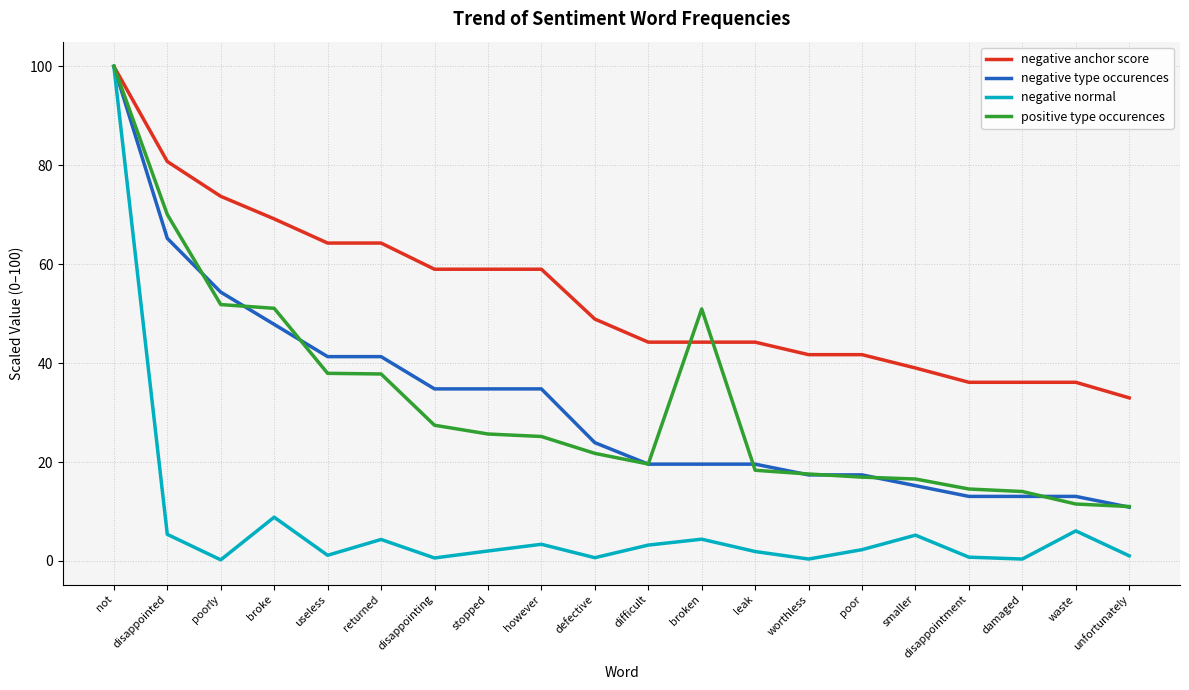

Between disappointed and useless, which series saw the biggest shift?

positive type occurences